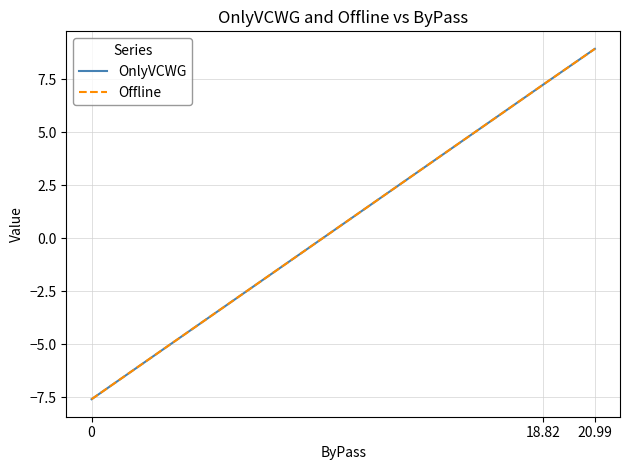

Does the chart have visible grid lines?

Yes